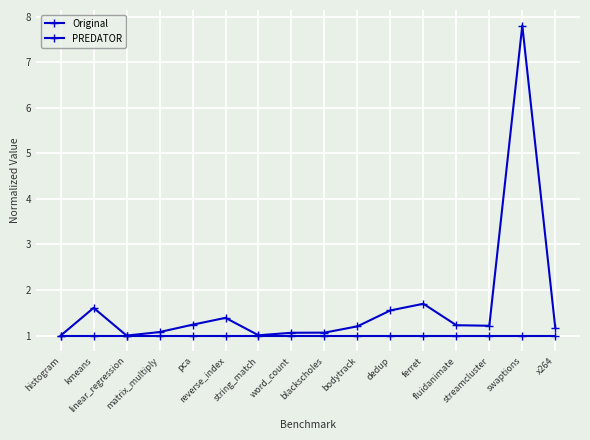

Reading left to right, transcribe all the data shown in this chart.

Original: 1.0	1.0	1.0	1.0	1.0	1.0	1.0	1.0	1.0	1.0	1.0	1.0	1.0	1.0	1.0	1.0
PREDATOR: 1.0	1.6	1.0	1.1	1.2	1.4	1.0	1.1	1.1	1.2	1.6	1.7	1.2	1.2	7.8	1.2